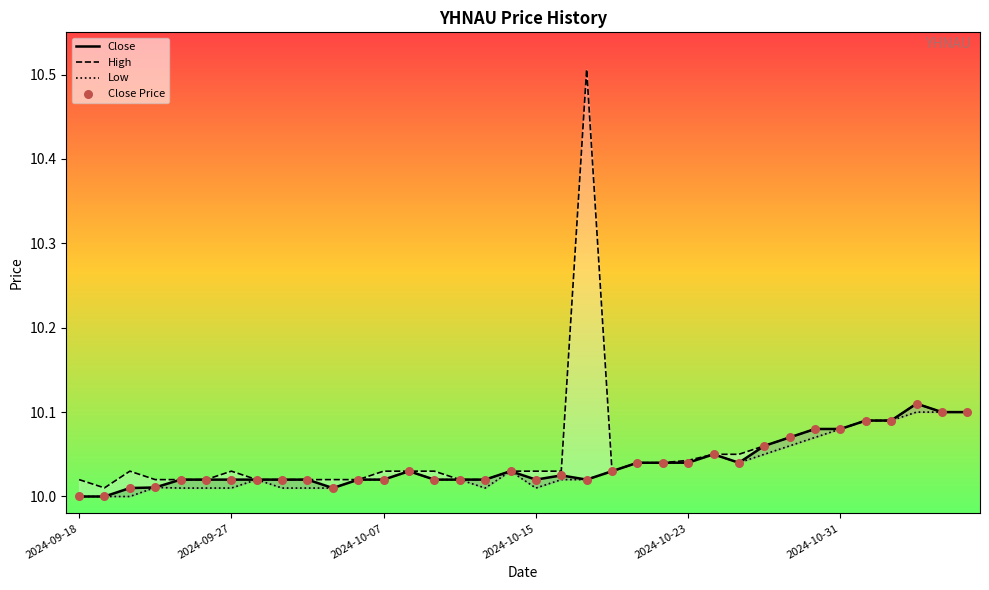

Which series reaches the maximum Y coordinate?

High